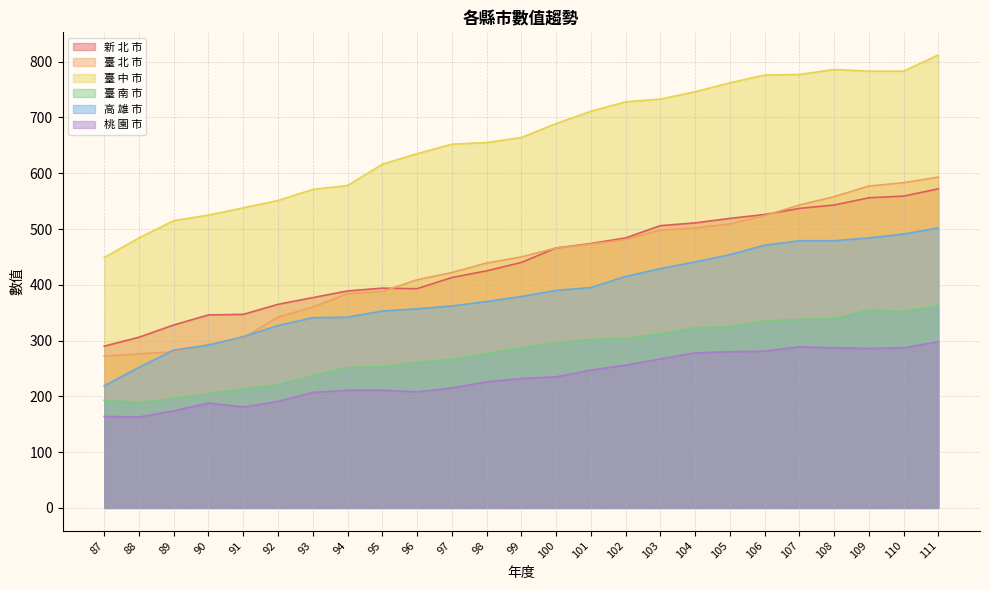

Which series has the largest total across all categories?

臺 中 市